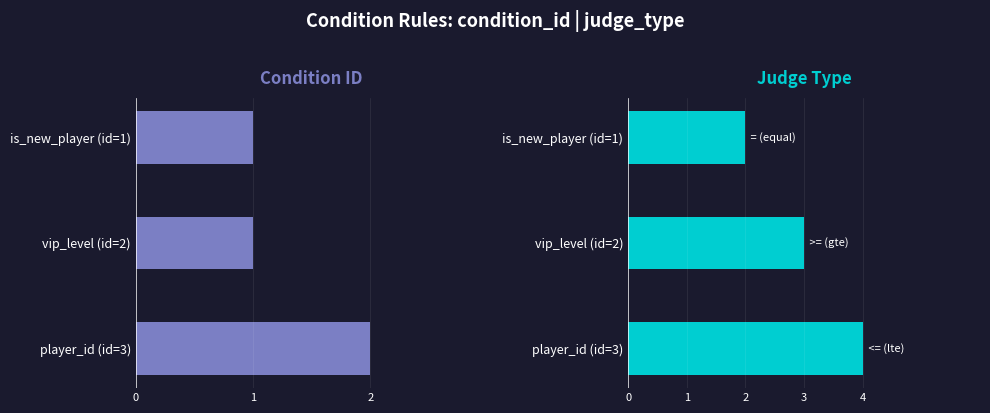

What are all the series names shown in the legend?

condition_id, judge_type